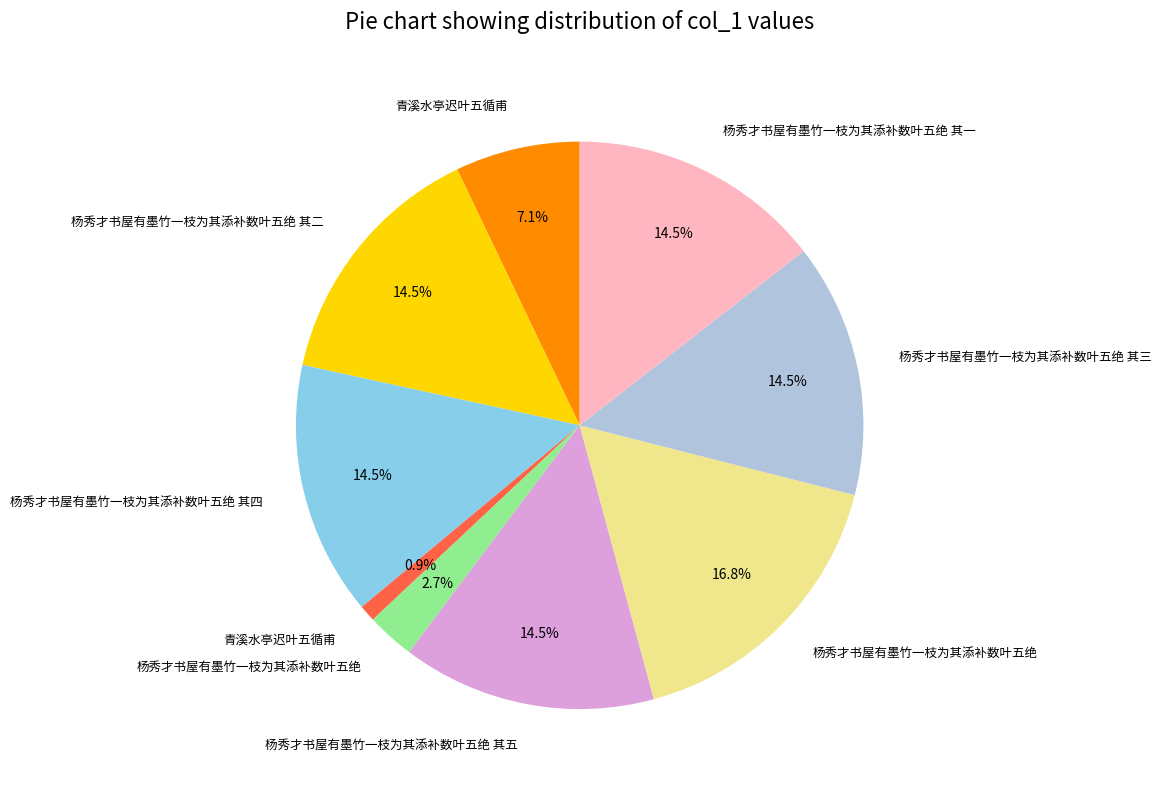

Does any single category account for the majority?

No